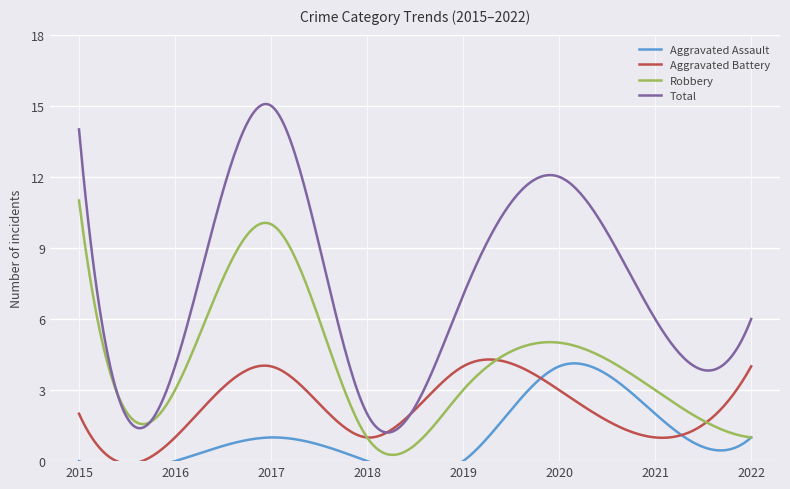

Which series has the largest total across all categories?

Total